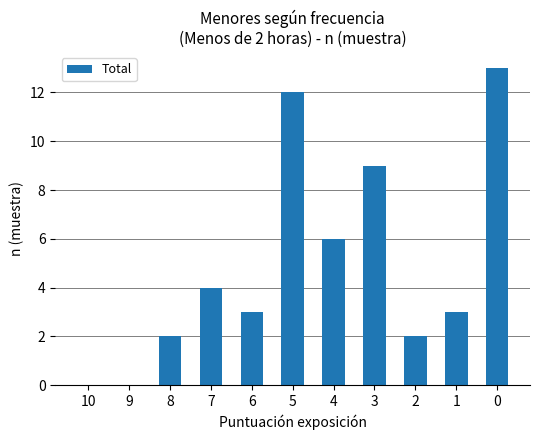

How many data points does each series have?

11